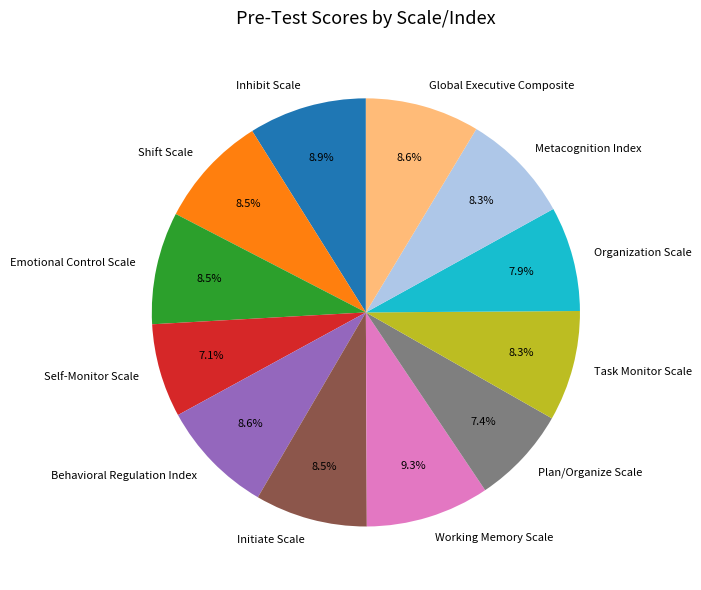

Is Organization Scale the majority of the pie?

No